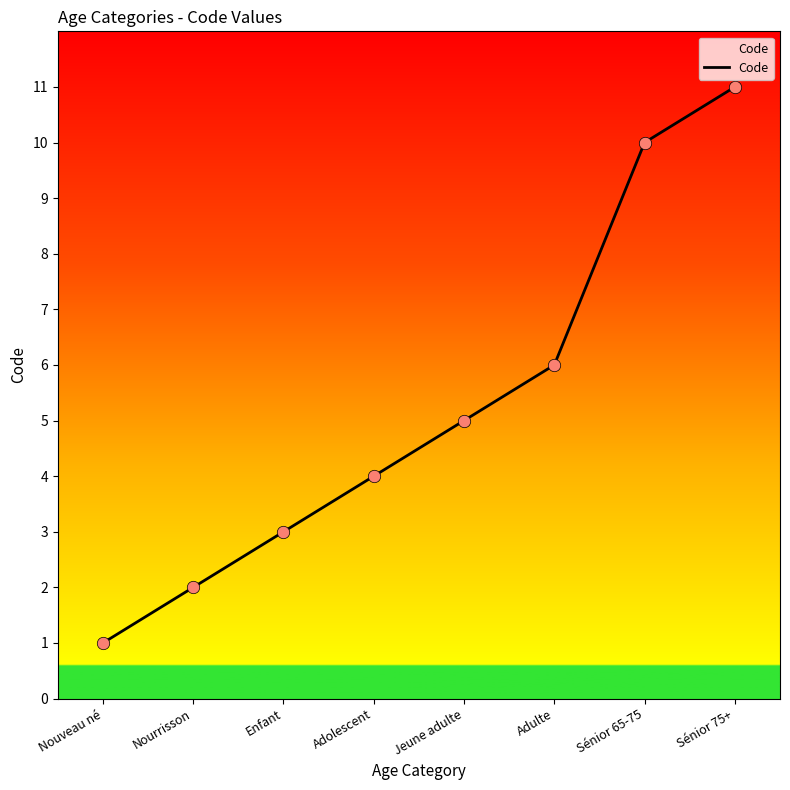

Between Sénior 65-75 and Enfant, which is larger?

Sénior 65-75